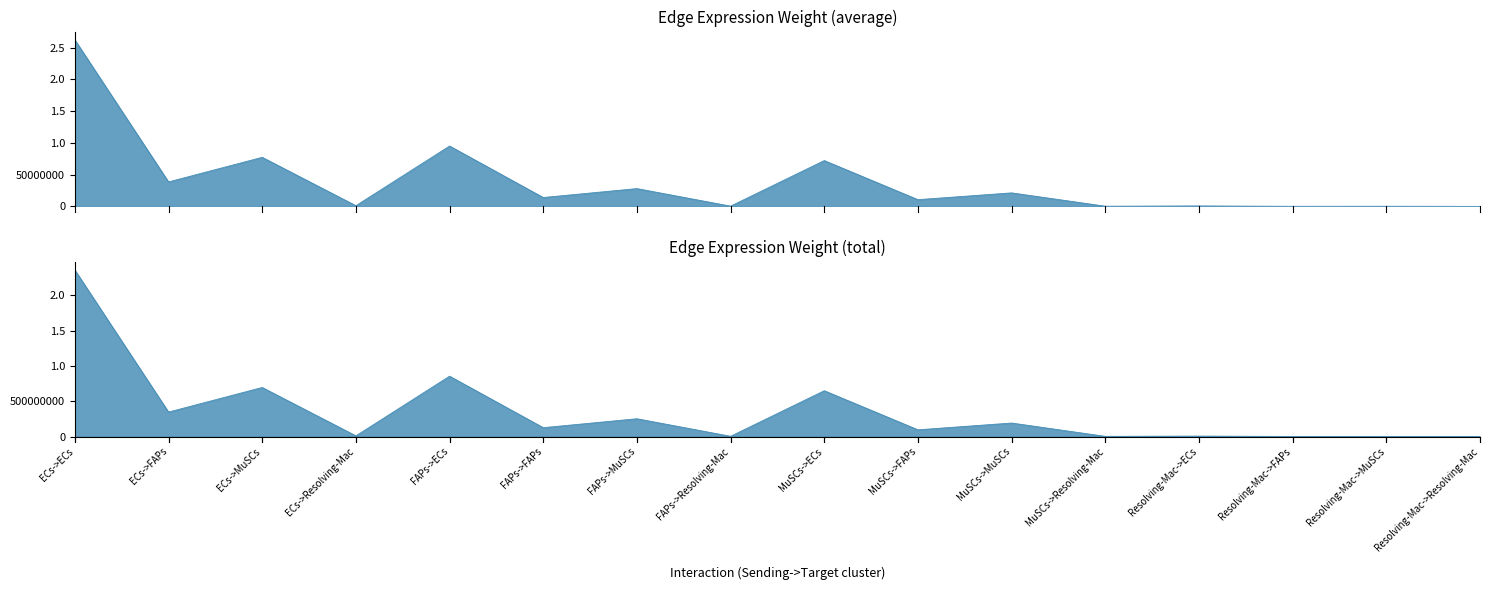

Which series has the widest spread of values?

Edge total expression weight